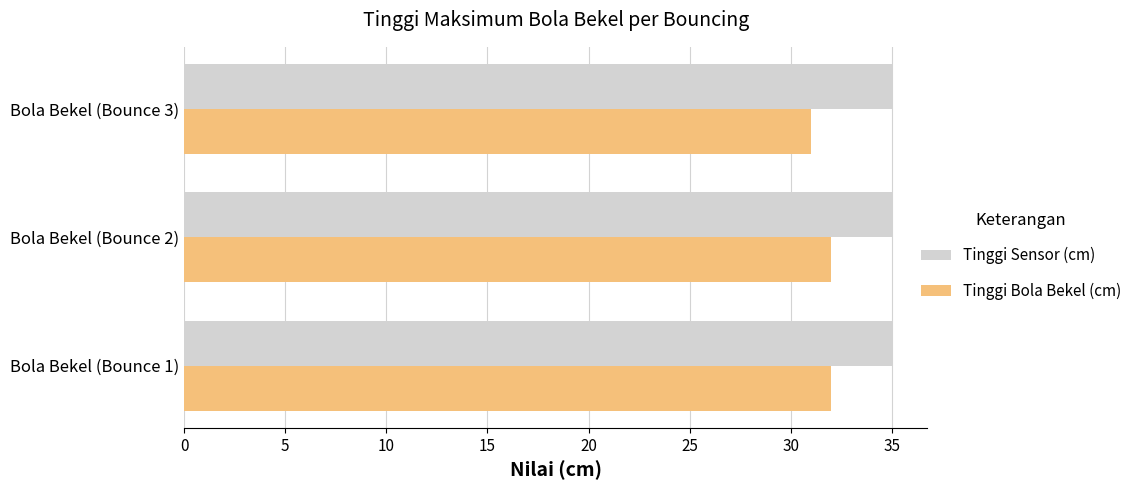

Which label corresponds to the smallest value in the chart?

Bola Bekel (Bounce 3)